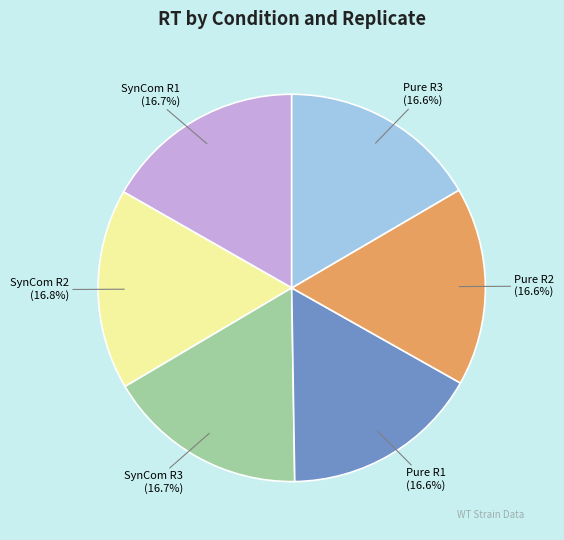

To the nearest percent, what is the combined percentage of Pure R2 and SynCom R1?

33%